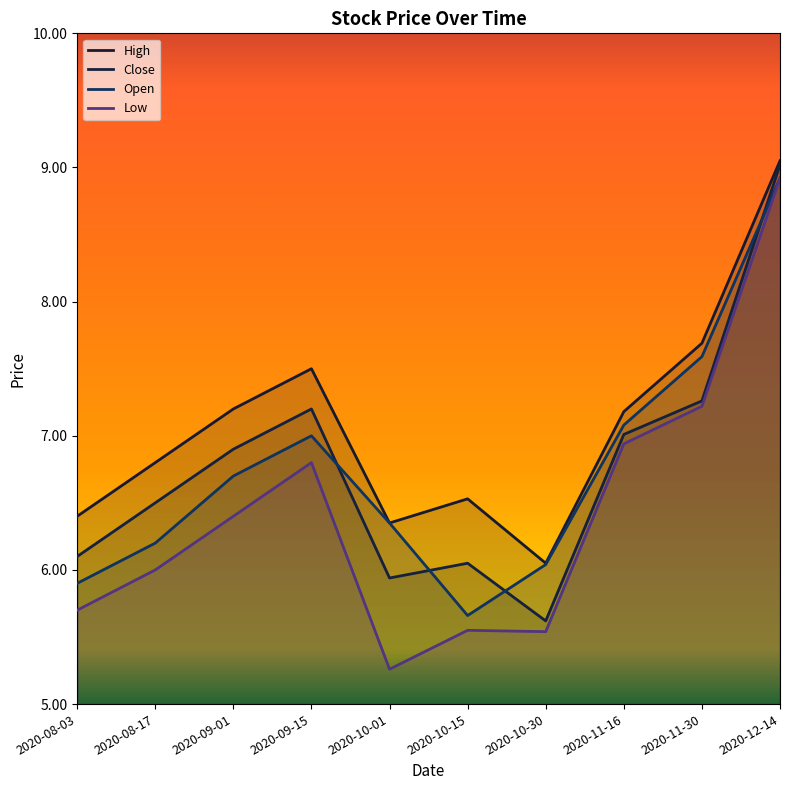

What is the sum of all Close values?

67.6